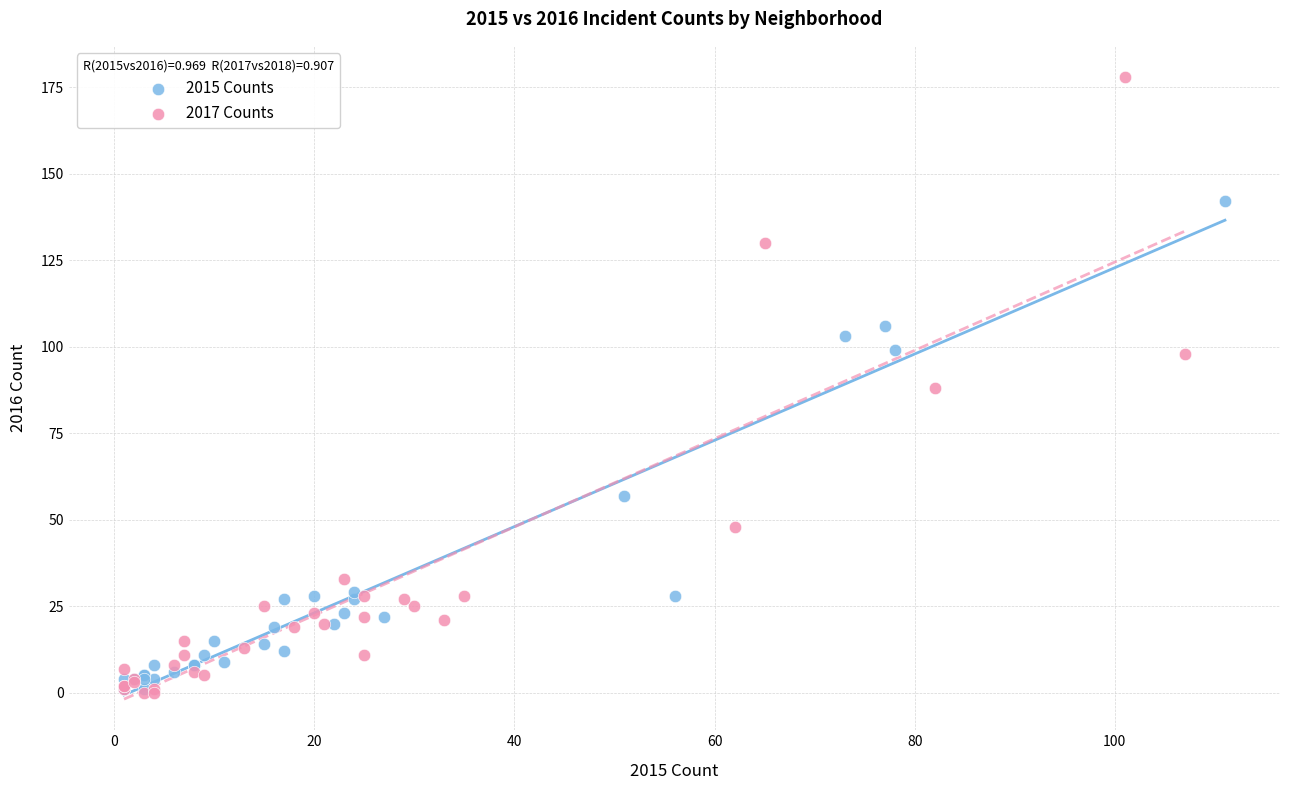

Which series reaches the maximum Y coordinate?

2017 Counts